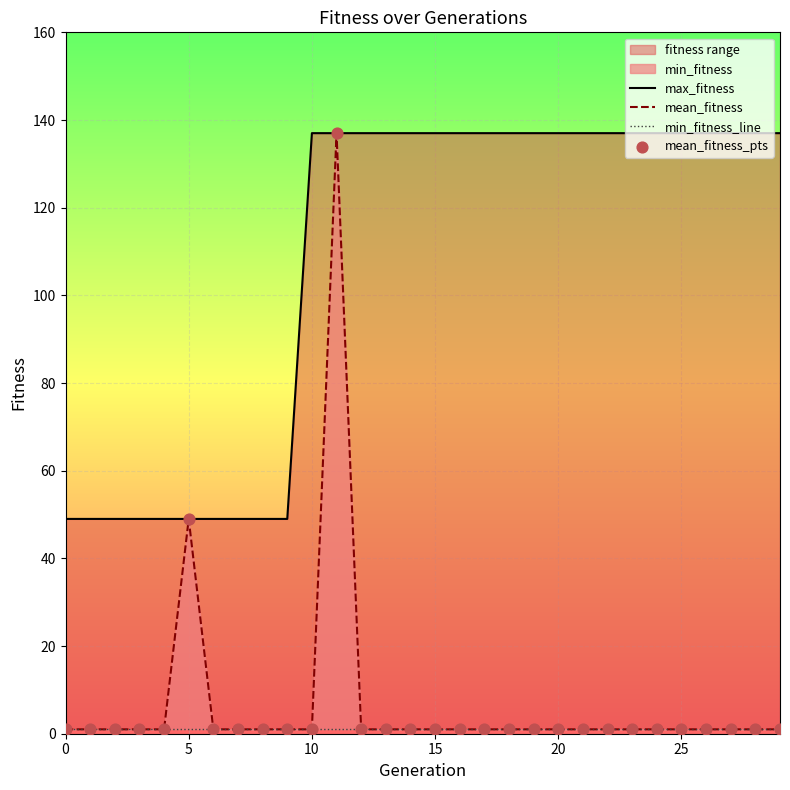

At how many categories does at least one series exceed 84?

20